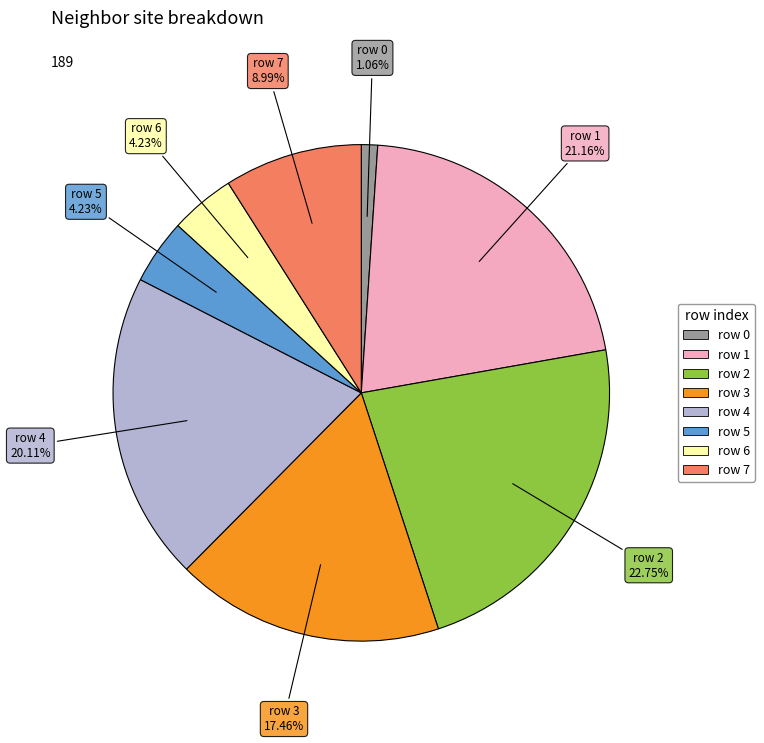

Is there any slice that represents more than half of the pie?

No